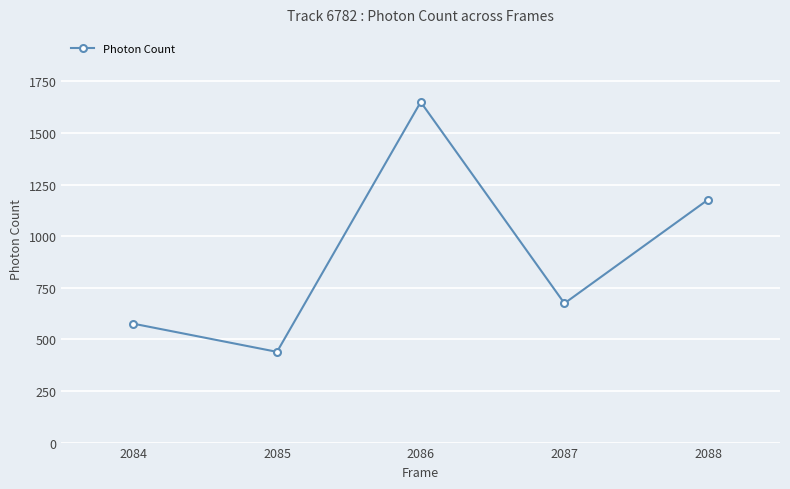

What is the maximum value shown in the chart?

1650.5